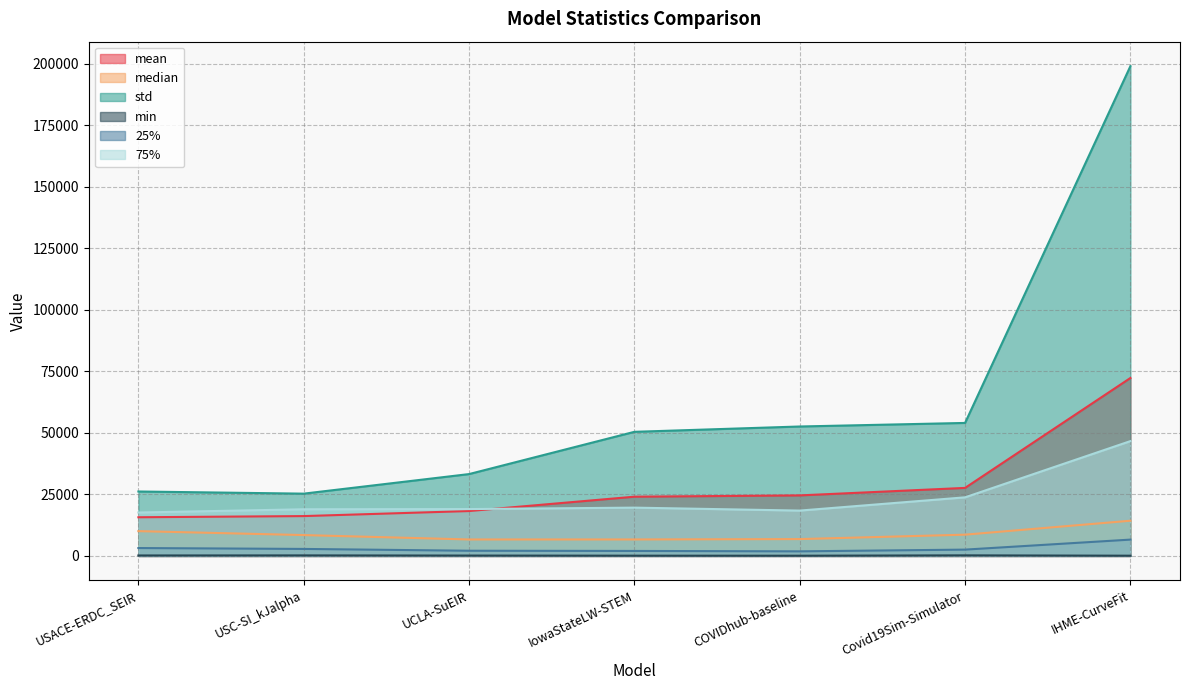

Reading right to left, extract all data points from this chart.

mean: IHME-CurveFit=72339.3	Covid19Sim-Simulator=27655.1	COVIDhub-baseline=24608.1	IowaStateLW-STEM=24081.5	UCLA-SuEIR=18251.2	USC-SI_kJalpha=16198.6	USACE-ERDC_SEIR=15724.2
median: IHME-CurveFit=14310.4	Covid19Sim-Simulator=8644.9	COVIDhub-baseline=6850.0	IowaStateLW-STEM=6700.0	UCLA-SuEIR=6693.5	USC-SI_kJalpha=8480.0	USACE-ERDC_SEIR=10081.0
std: IHME-CurveFit=199112.1	Covid19Sim-Simulator=54068.5	COVIDhub-baseline=52621.1	IowaStateLW-STEM=50453.8	UCLA-SuEIR=33276.2	USC-SI_kJalpha=25322.3	USACE-ERDC_SEIR=26194.1
min: IHME-CurveFit=92.4	Covid19Sim-Simulator=229.4	COVIDhub-baseline=85.0	IowaStateLW-STEM=99.0	UCLA-SuEIR=146.7	USC-SI_kJalpha=212.0	USACE-ERDC_SEIR=184.0
25%: IHME-CurveFit=6634.6	Covid19Sim-Simulator=2564.8	COVIDhub-baseline=1863.0	IowaStateLW-STEM=2025.5	UCLA-SuEIR=2108.2	USC-SI_kJalpha=2845.0	USACE-ERDC_SEIR=3206.0
75%: IHME-CurveFit=46680.2	Covid19Sim-Simulator=23819.9	COVIDhub-baseline=18433.5	IowaStateLW-STEM=19636.0	UCLA-SuEIR=19048.6	USC-SI_kJalpha=18969.0	USACE-ERDC_SEIR=17648.7